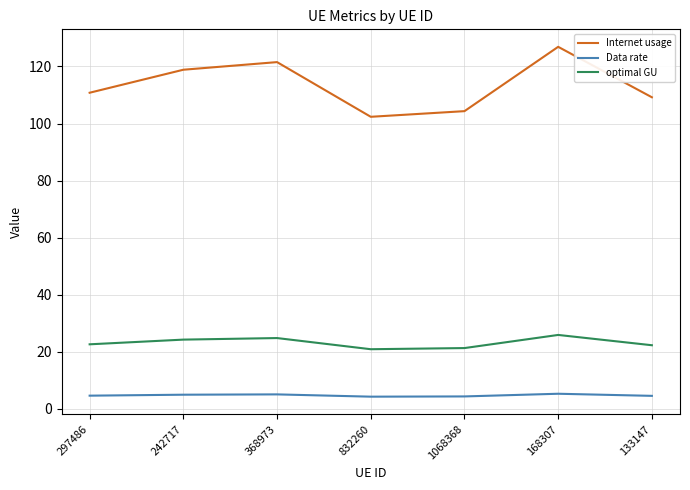

At which category is the sum across all series the highest?

168307